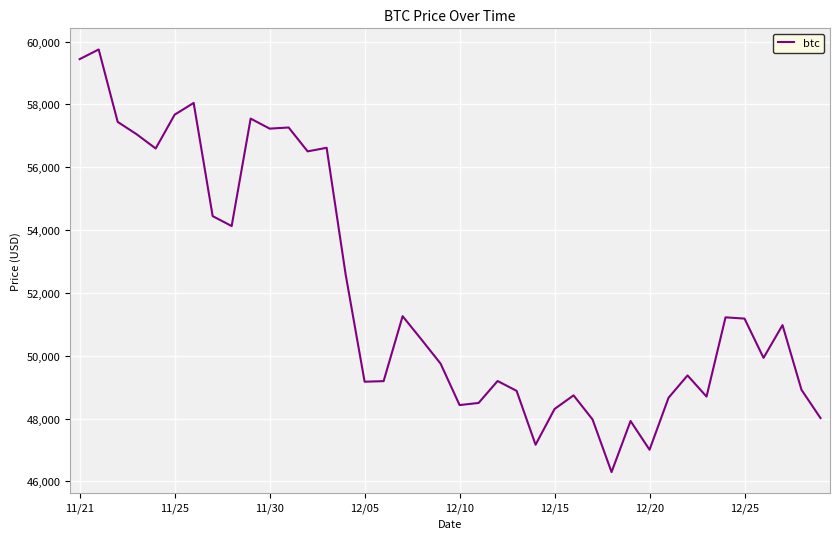

What is the maximum value shown in the chart?

59749